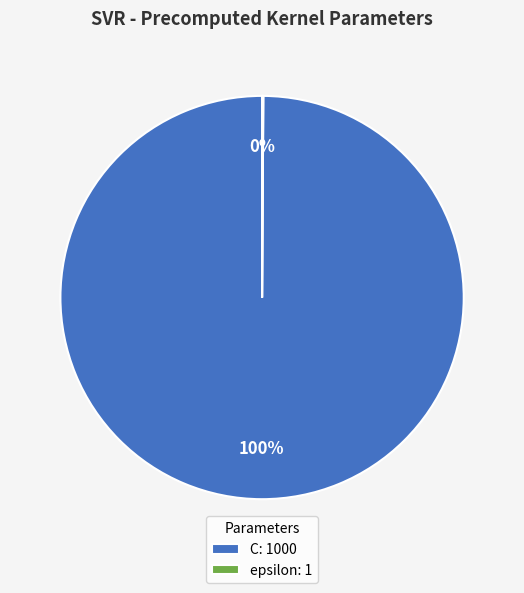

Is there a majority slice in this chart?

Yes